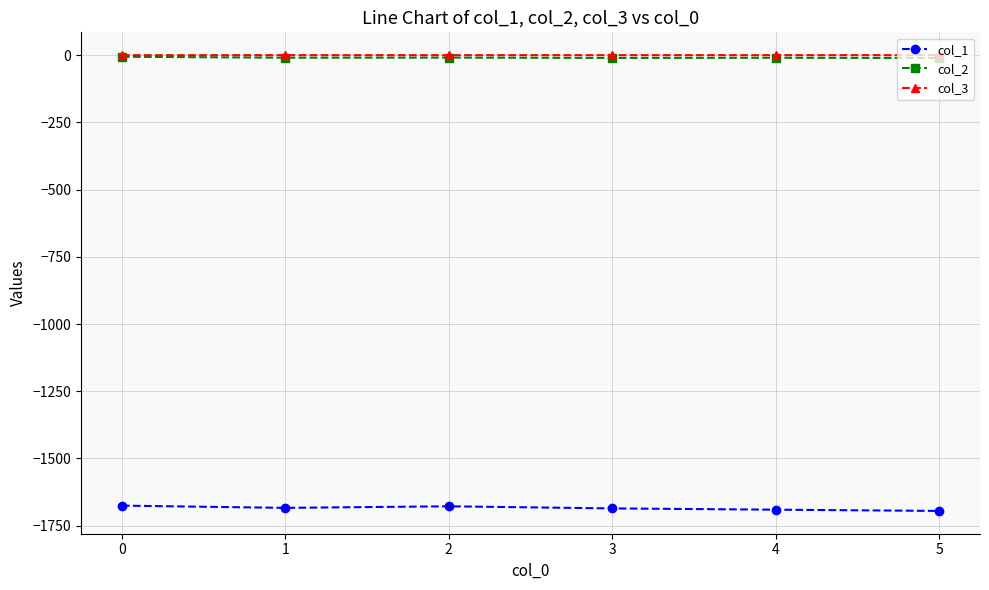

True or false: col_3 and col_1 intersect in this chart.

False